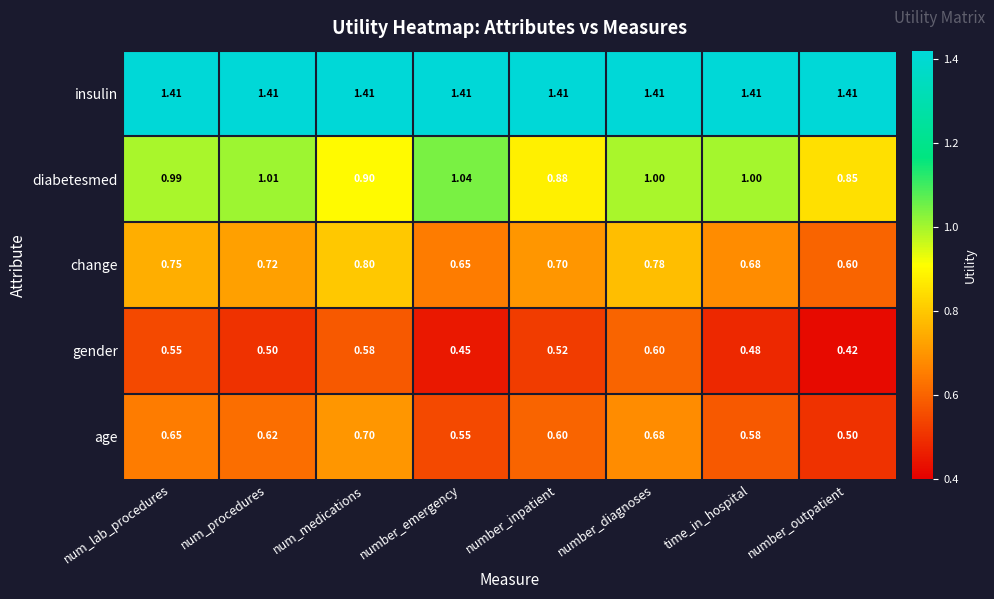

Rank the categories by age value from highest to lowest.

num_medications, number_diagnoses, num_lab_procedures, num_procedures, number_inpatient, time_in_hospital, number_emergency, number_outpatient